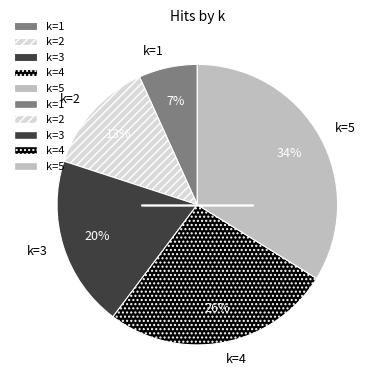

To the nearest percent, what percentage of the pie is k=1?

7%